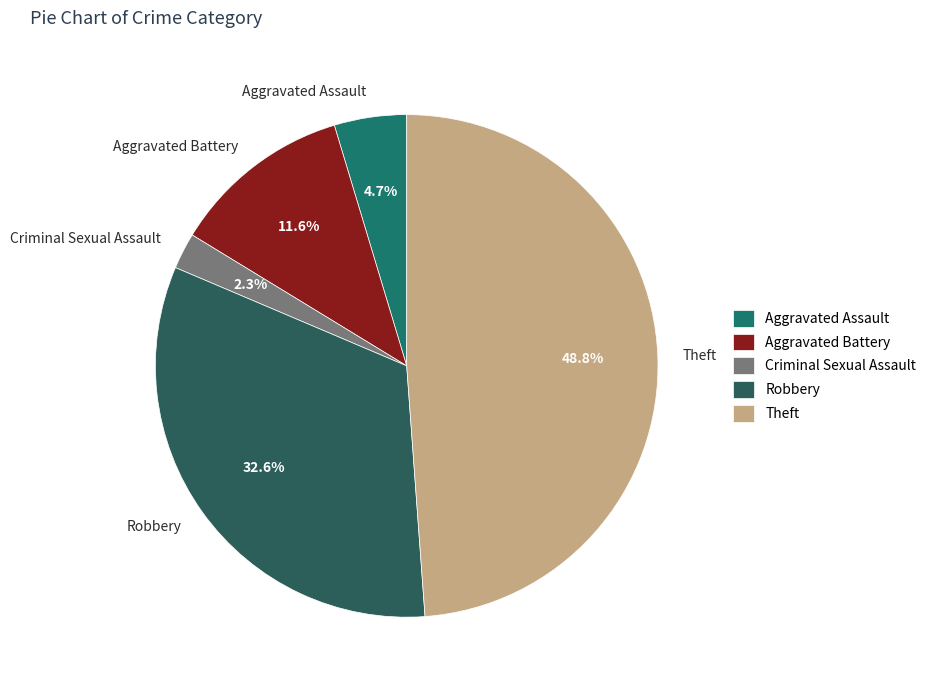

Rank the categories by value from lowest to highest.

Criminal Sexual Assault, Aggravated Assault, Aggravated Battery, Robbery, Theft